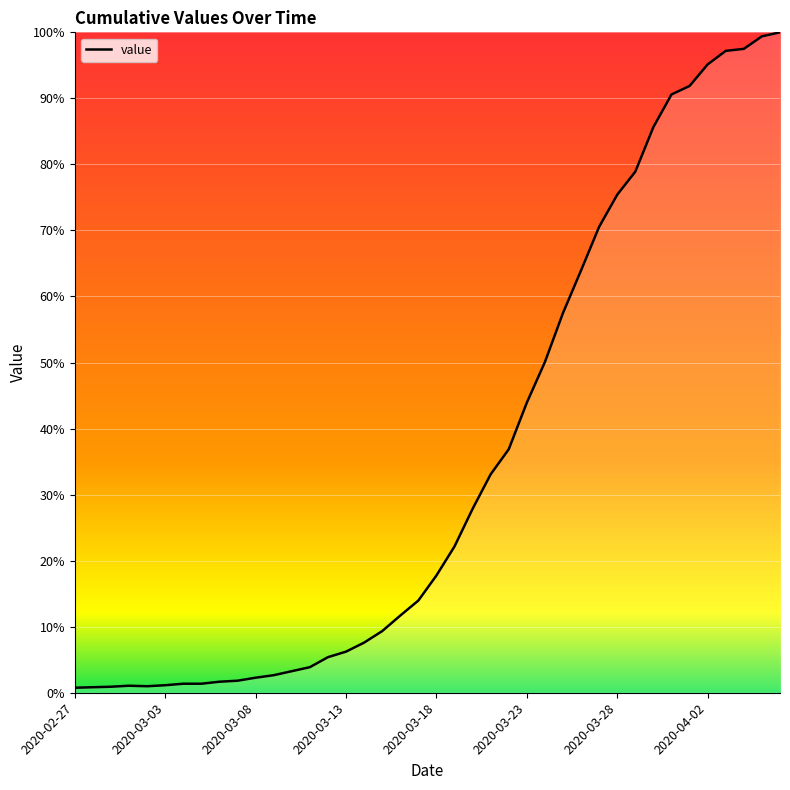

Does the chart have visible grid lines?

Yes